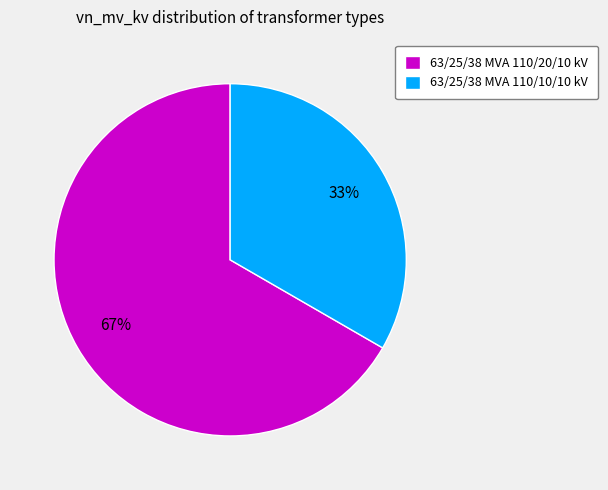

Rank the categories by value from highest to lowest.

63/25/38 MVA 110/20/10 kV, 63/25/38 MVA 110/10/10 kV